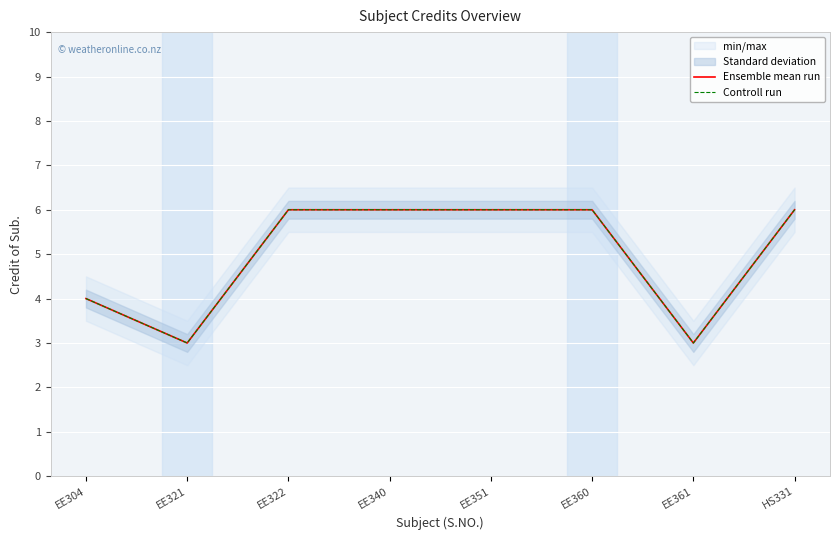

What is the average value of the Ensemble mean run series?

5